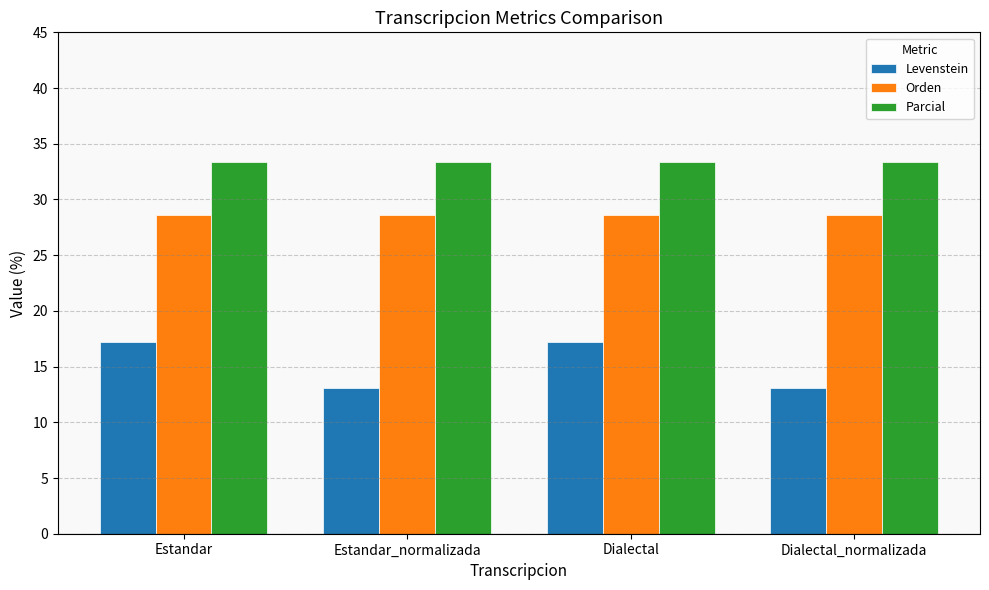

How many bars are there in total?

12